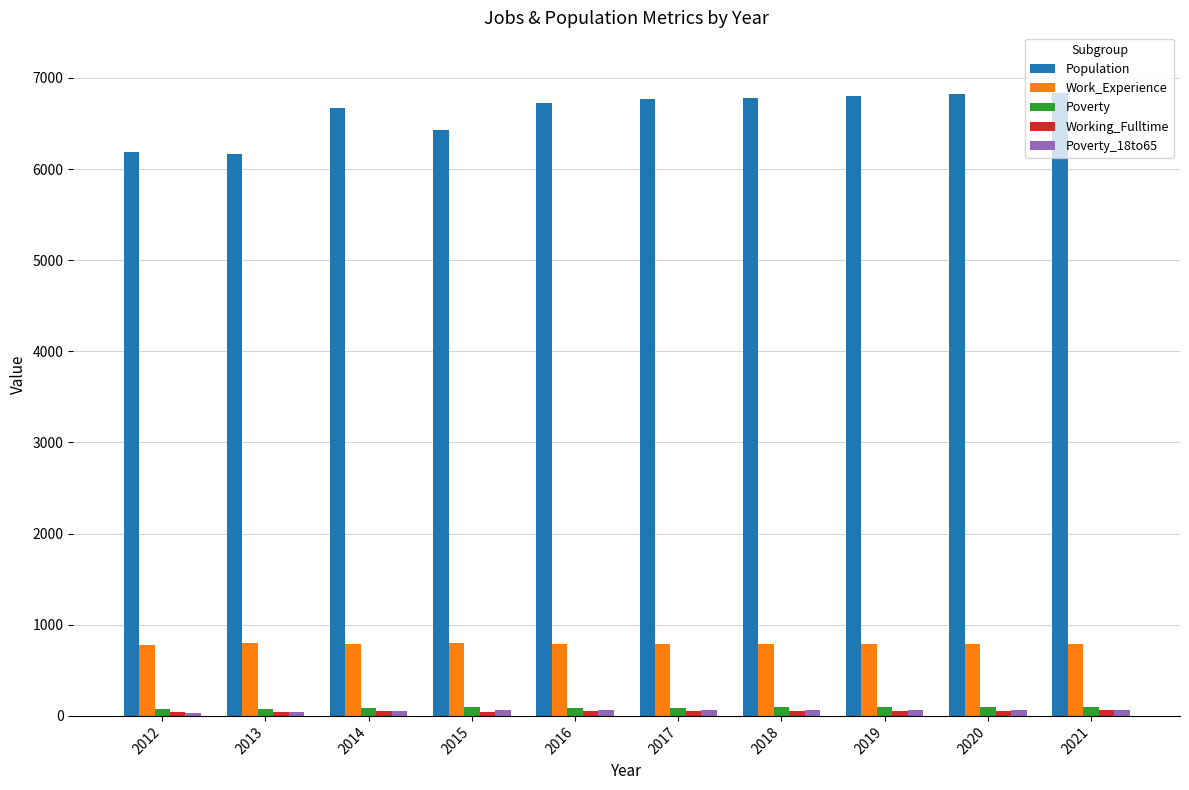

Is it true that Work_Experience equals 795 at 2013?

True